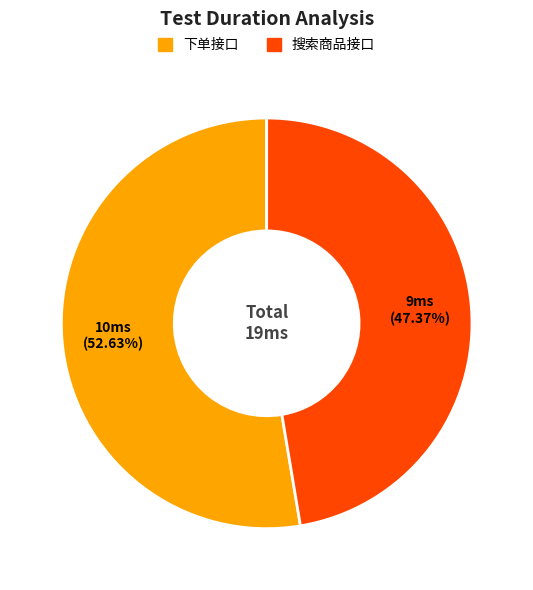

Does 搜索商品接口 represent more than half of the total?

No